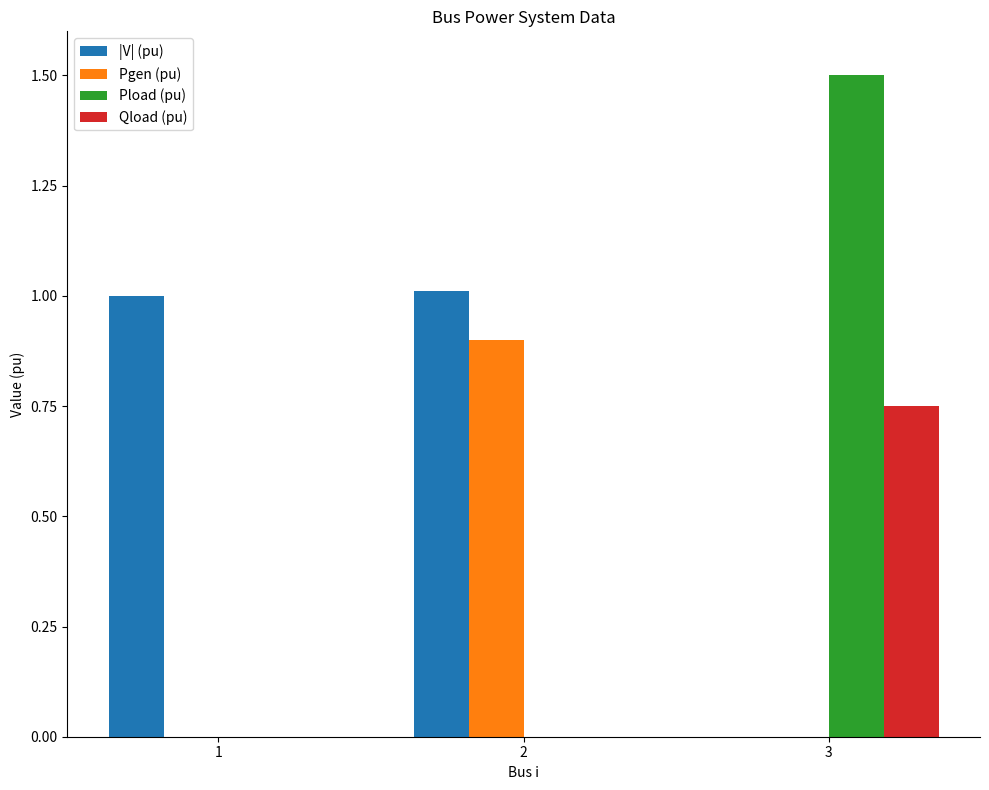

What is the spread (max minus min) of values at 2?

1.0